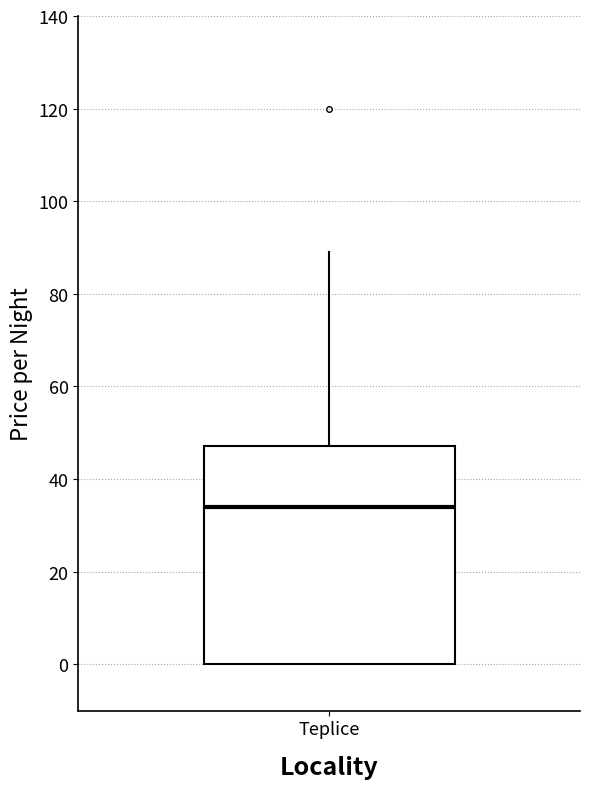

Transcribe this box plot: give where the median line is, the range the box spans, and where the two whiskers end, as read against the y-axis. The values are not printed on the chart, so give them approximately, as read against the axis.

median 34, box 0 to 48, whiskers 0 to 90